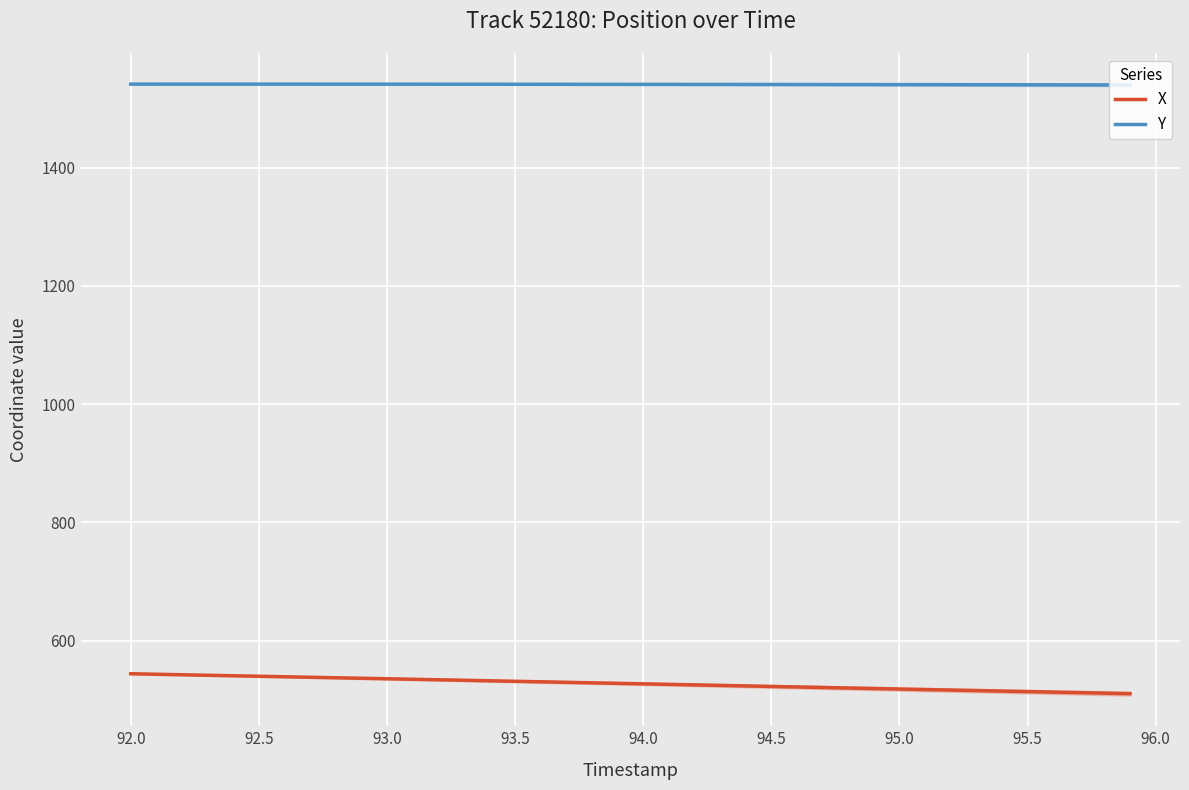

True or false: X and Y cross at least once.

False